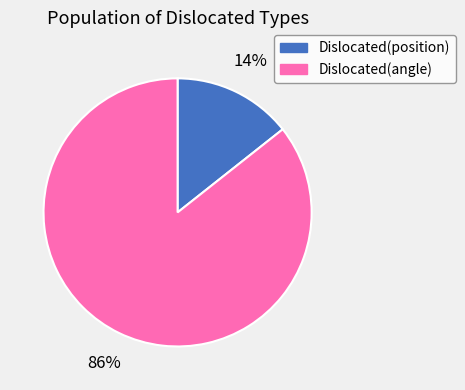

Do Dislocated(position) and Dislocated(angle) together represent more than half of the pie?

Yes